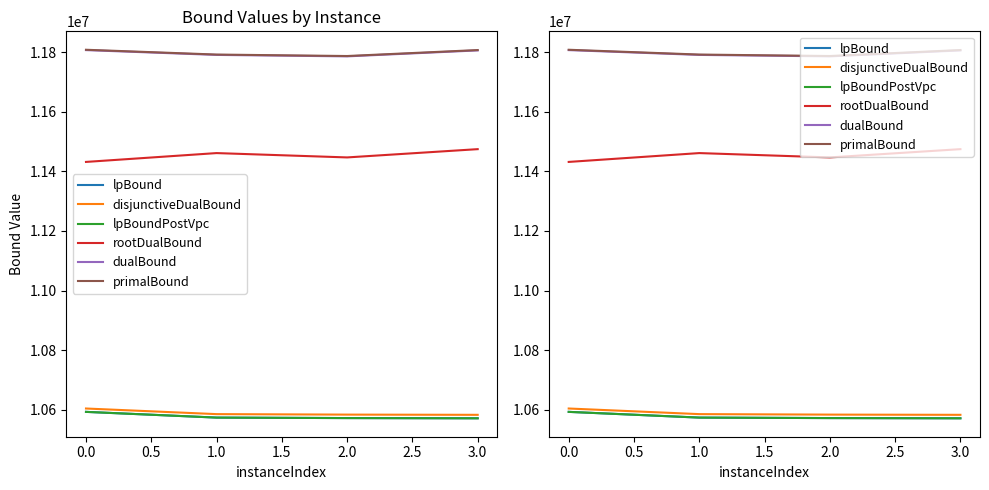

True or false: lpBoundPostVpc and disjunctiveDualBound intersect in this chart.

False